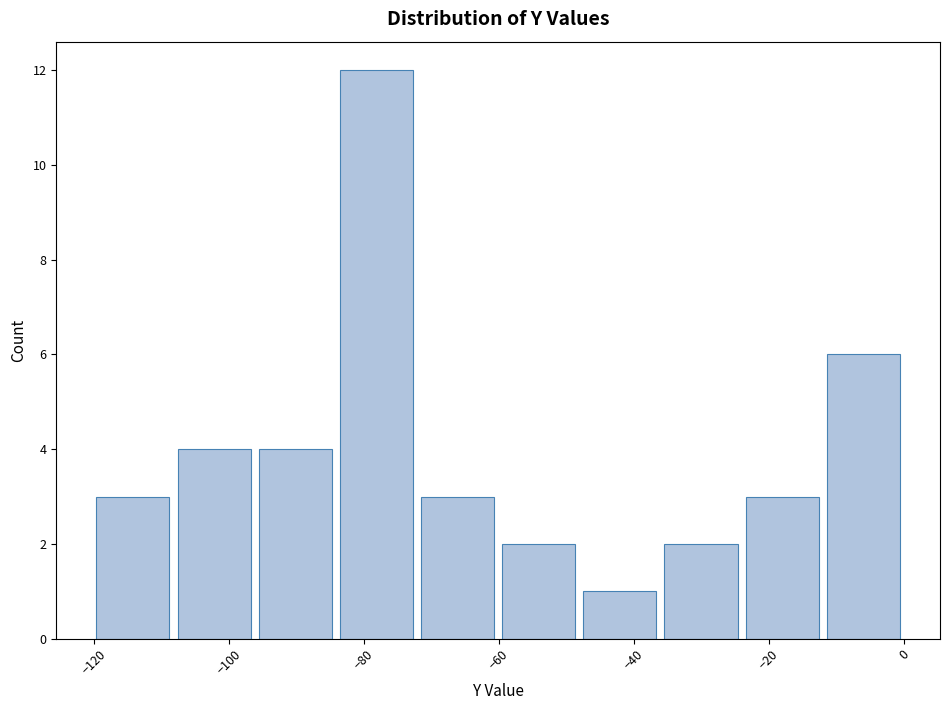

How tall is the bar that spans -96 to -84 on the x-axis? Neither the bar edges nor the heights are printed on the chart, so give them approximately, as read against the axes.

4